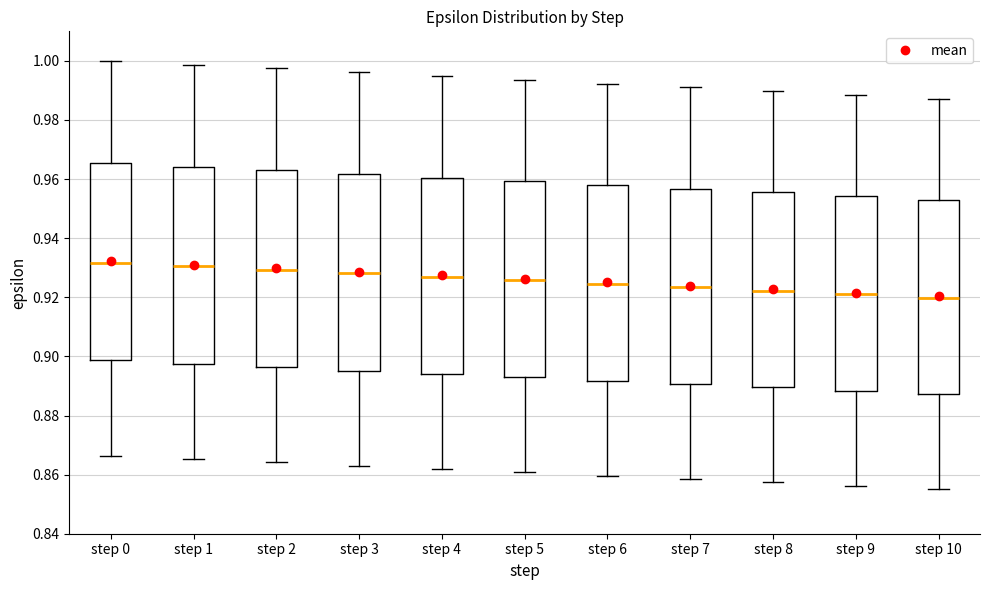

Reading left to right, transcribe this box plot: for each box, give where its median line is, the range the box spans, and where its two whiskers end, as read against the y-axis. The values are not printed on the chart, so give them approximately, as read against the axis.

step 0: median 0.932, box 0.898 to 0.966, whiskers 0.866 to 1.000
step 1: median 0.930, box 0.898 to 0.964, whiskers 0.866 to 0.998
step 2: median 0.930, box 0.896 to 0.962, whiskers 0.864 to 0.998
step 3: median 0.928, box 0.896 to 0.962, whiskers 0.862 to 0.996
step 4: median 0.926, box 0.894 to 0.960, whiskers 0.862 to 0.994
step 5: median 0.926, box 0.892 to 0.960, whiskers 0.860 to 0.994
step 6: median 0.924, box 0.892 to 0.958, whiskers 0.860 to 0.992
step 7: median 0.924, box 0.890 to 0.956, whiskers 0.858 to 0.992
step 8: median 0.922, box 0.890 to 0.956, whiskers 0.858 to 0.990
step 9: median 0.920, box 0.888 to 0.954, whiskers 0.856 to 0.988
step 10: median 0.920, box 0.888 to 0.954, whiskers 0.856 to 0.988